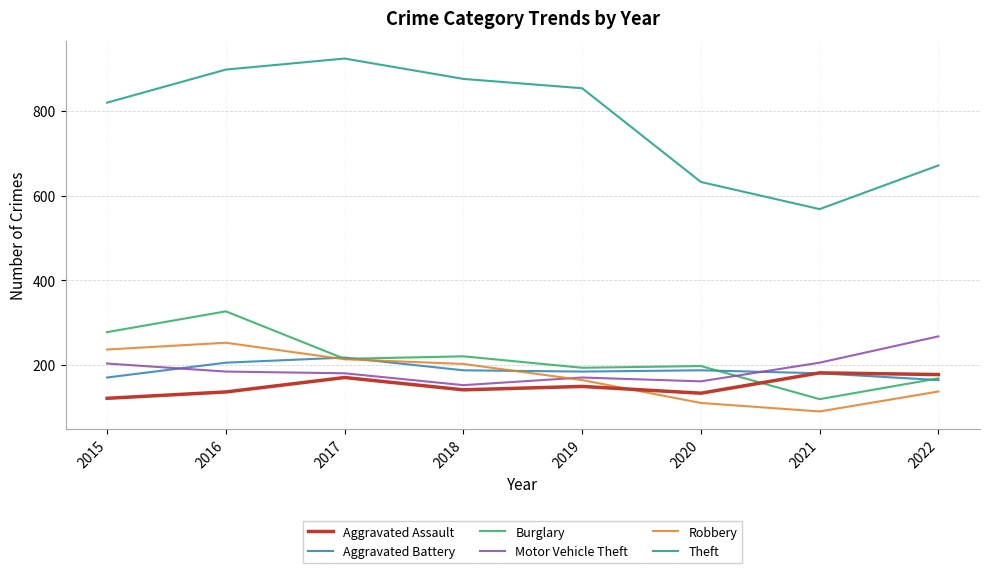

What is the sum of the Theft values at 2015 and 2016?

1716